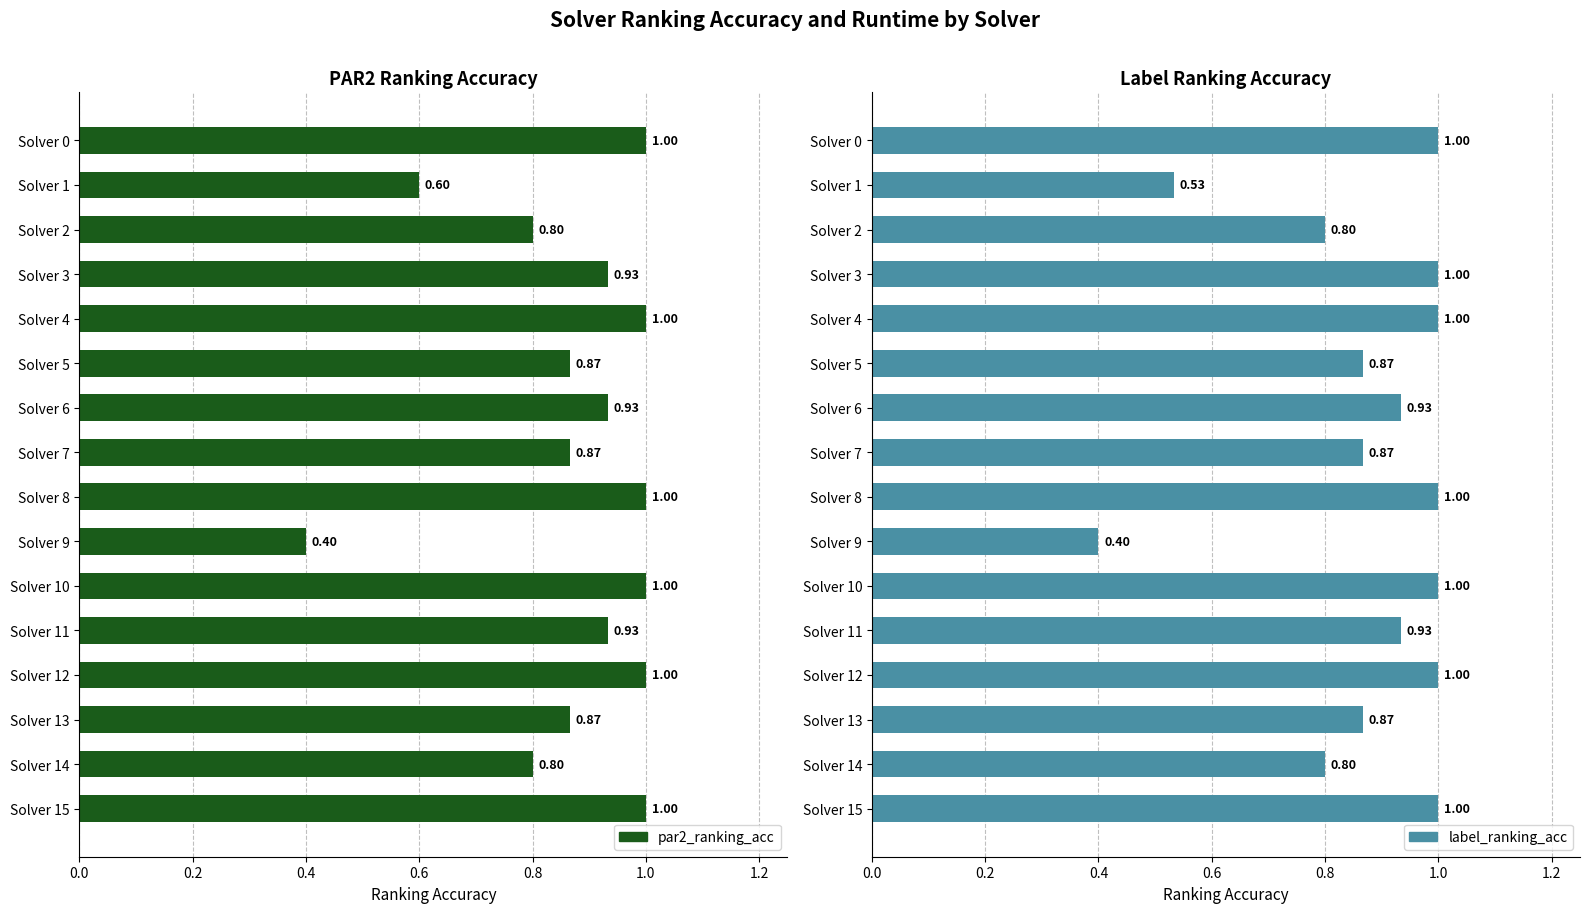

What is the difference between the maximum and minimum values in the label_ranking_acc series?

0.6